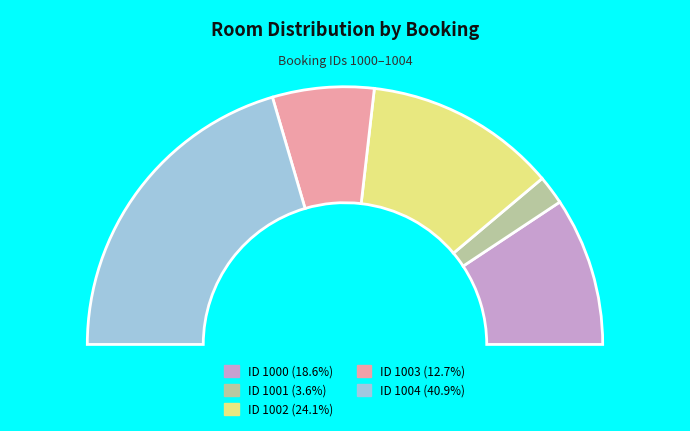

Does any single category account for the majority?

No